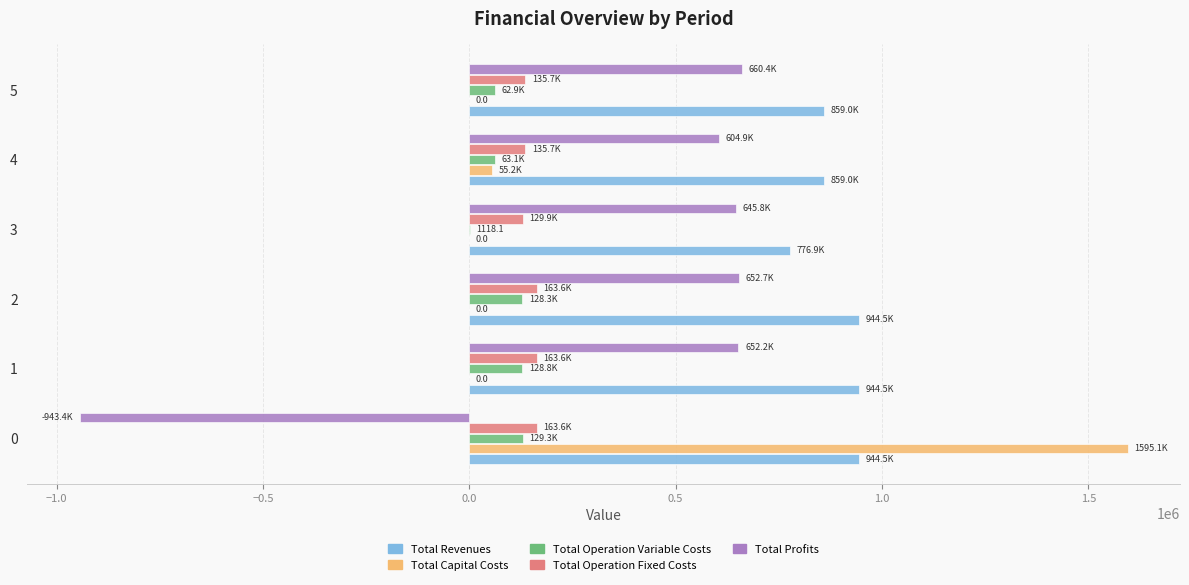

Which series has the largest total across all categories?

Total Revenues